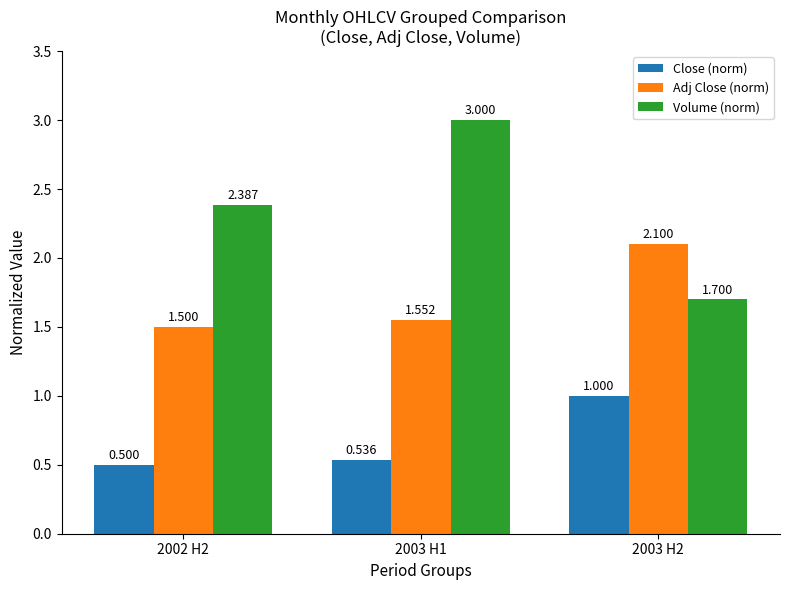

Which series has the largest range (max minus min)?

Volume (norm)